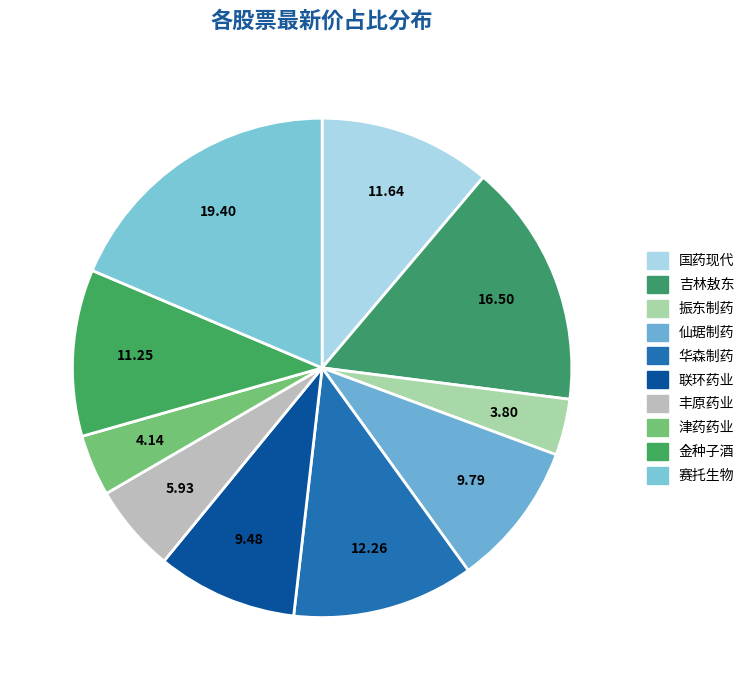

What is the ratio of the value at 仙琚制药 to the value at 华森制药?

0.8